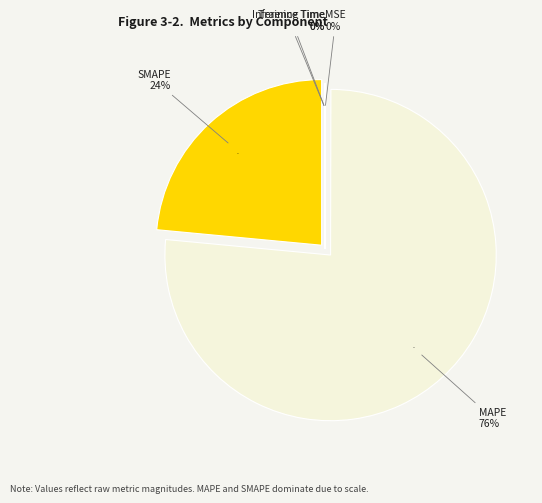

What is the change in value from SMAPE to Inference Time?

-138.5